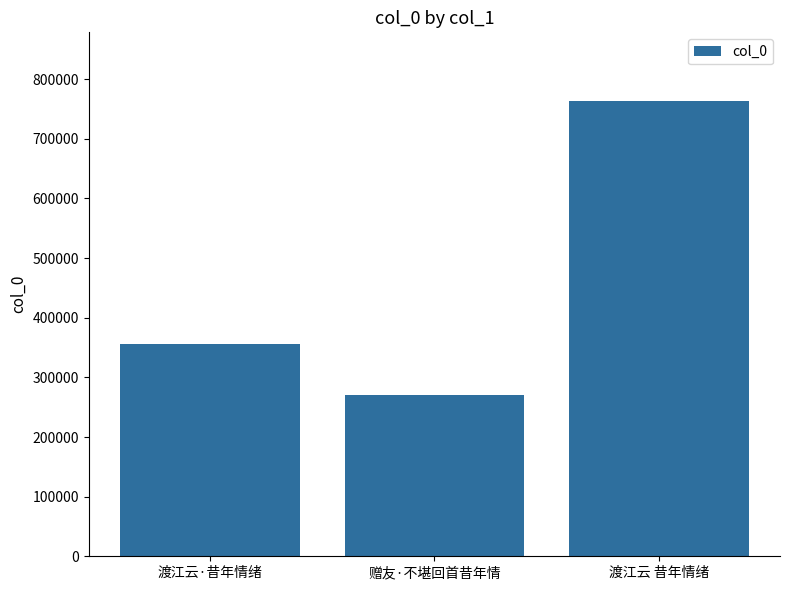

Between 渡江云 昔年情绪 and 渡江云·昔年情绪, which is larger?

渡江云 昔年情绪